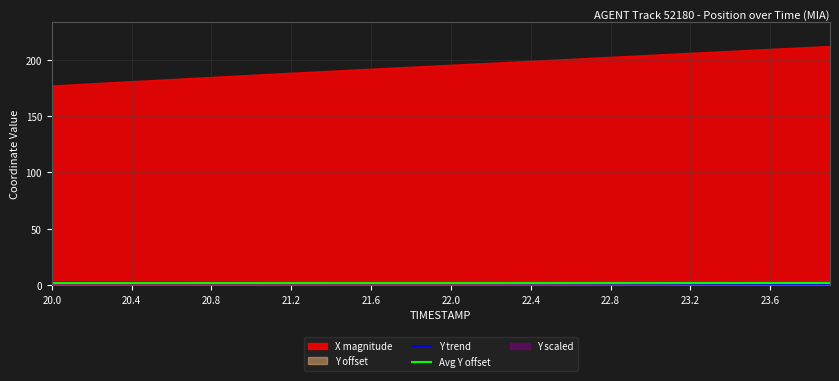

The chart shows a value of 1.9 at 22.8. True or false?

False